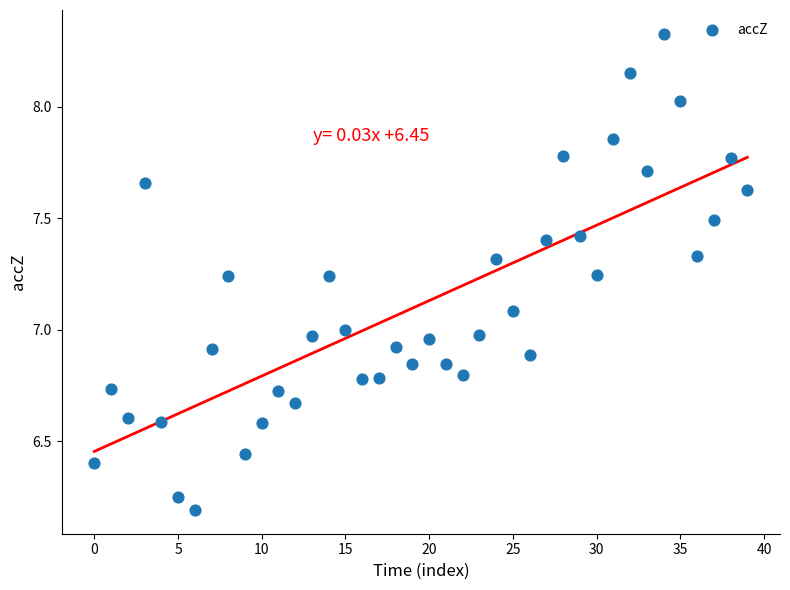

What is the range of Y values (max minus min)?

2.1